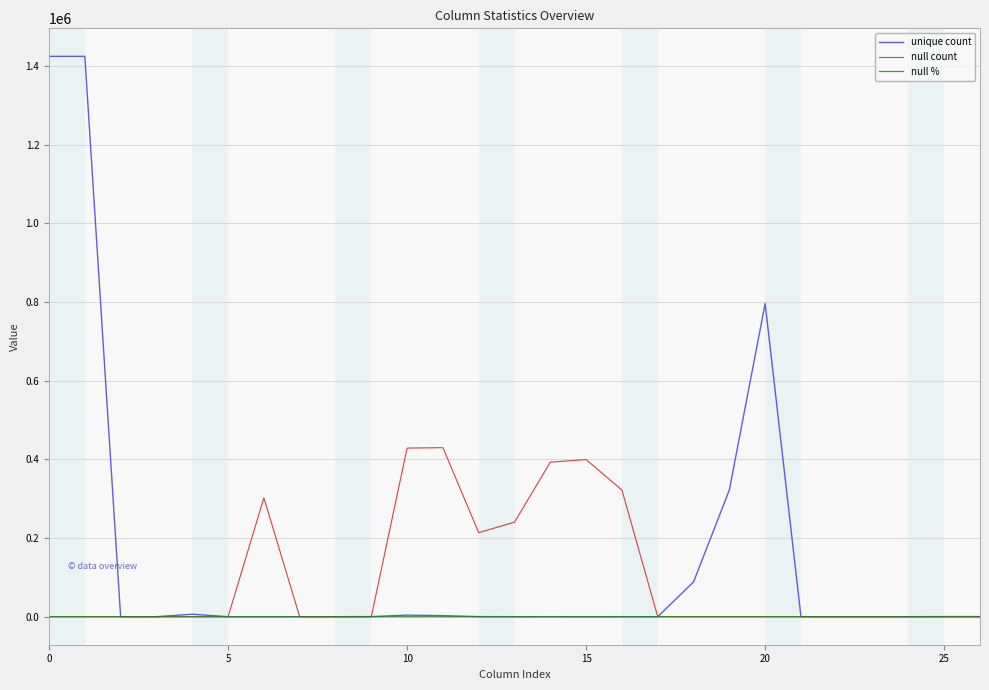

How many lines are shown in the chart?

3